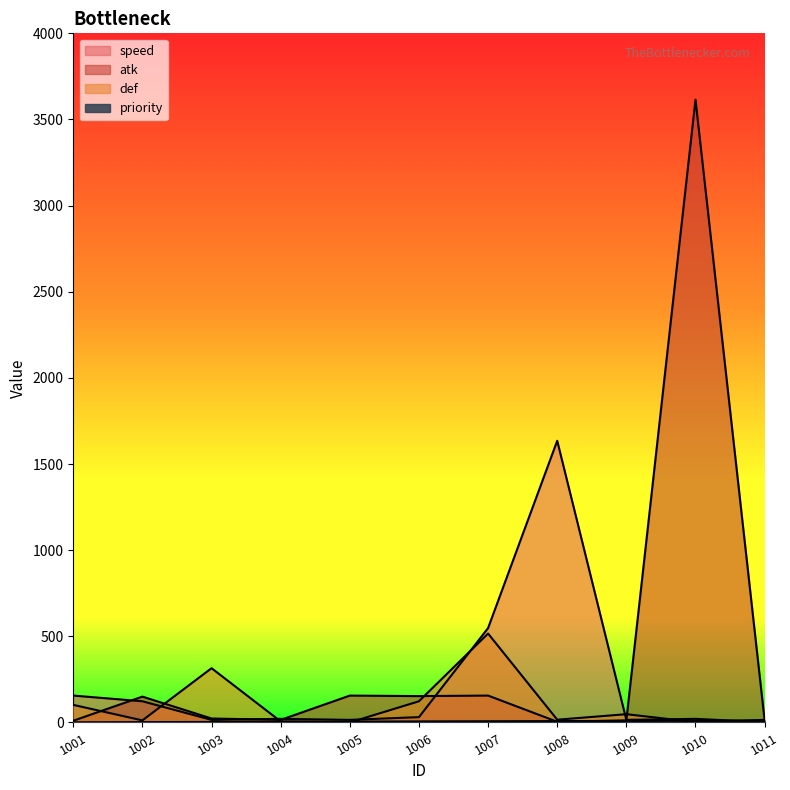

List the series in order of their peak value, highest first.

atk, speed, def, priority